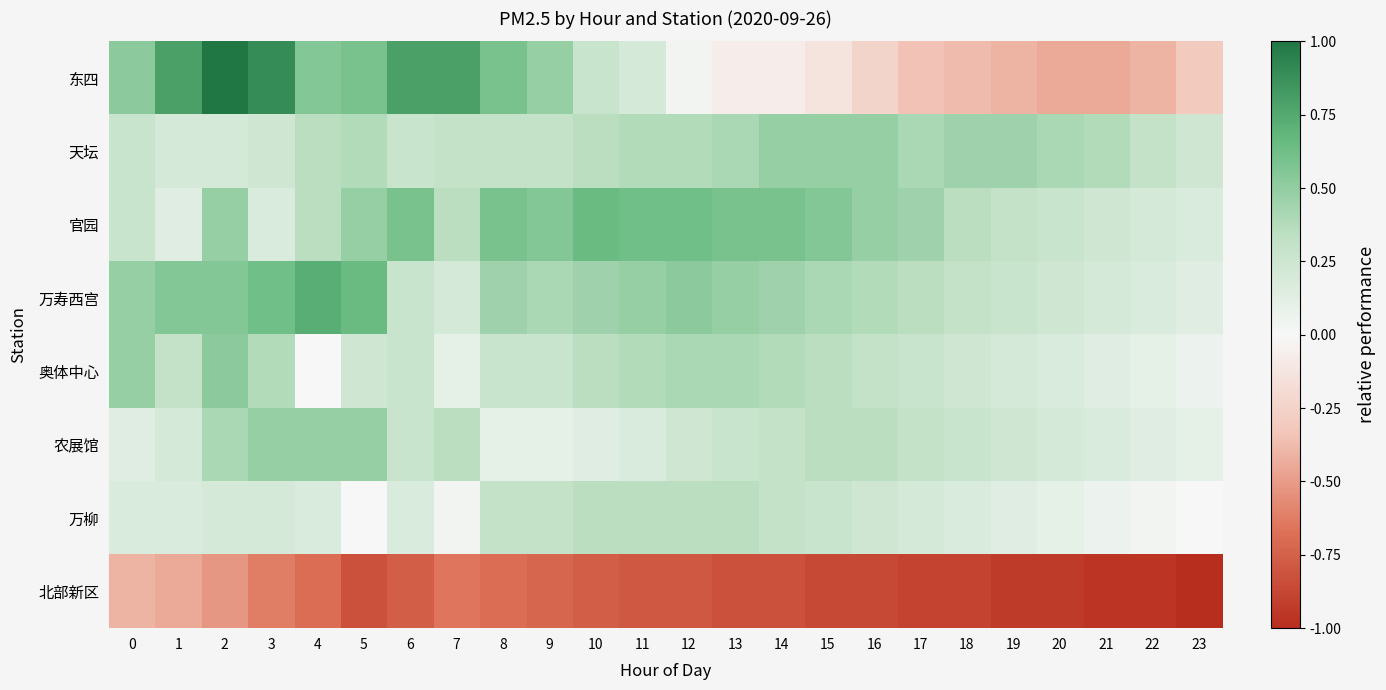

Which series has the widest spread of values?

东四